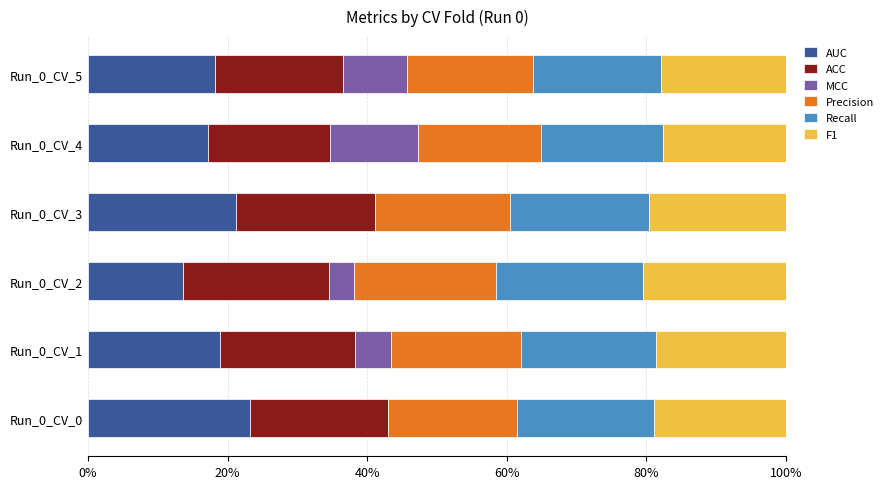

What is the maximum value for AUC?

23.2